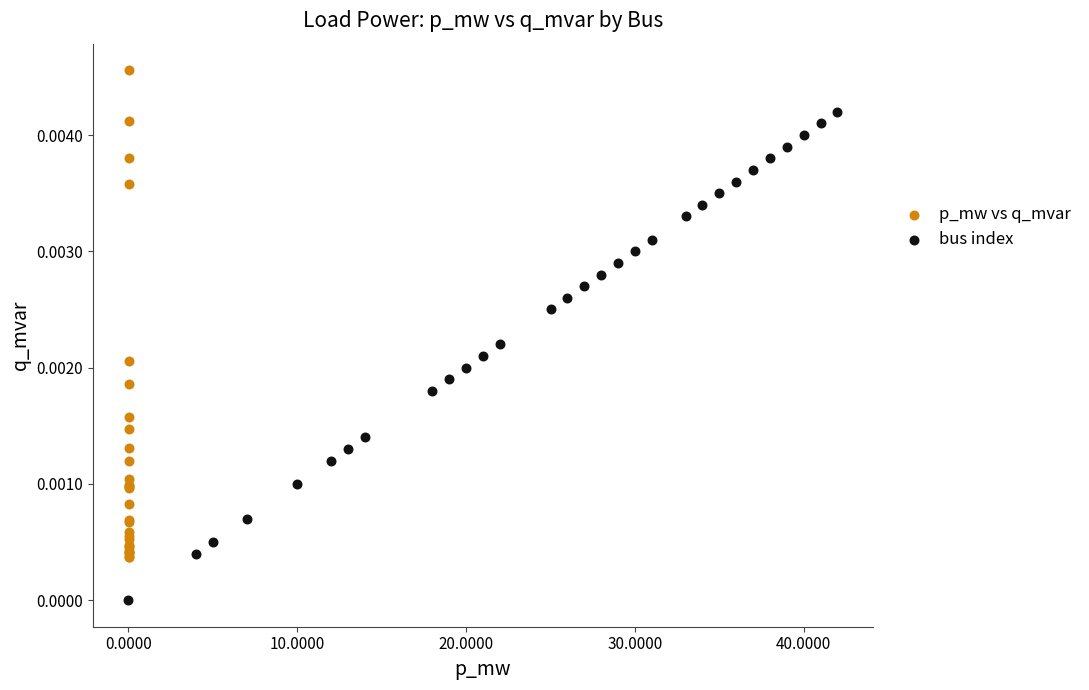

Which series contains the highest Y value?

p_mw vs q_mvar